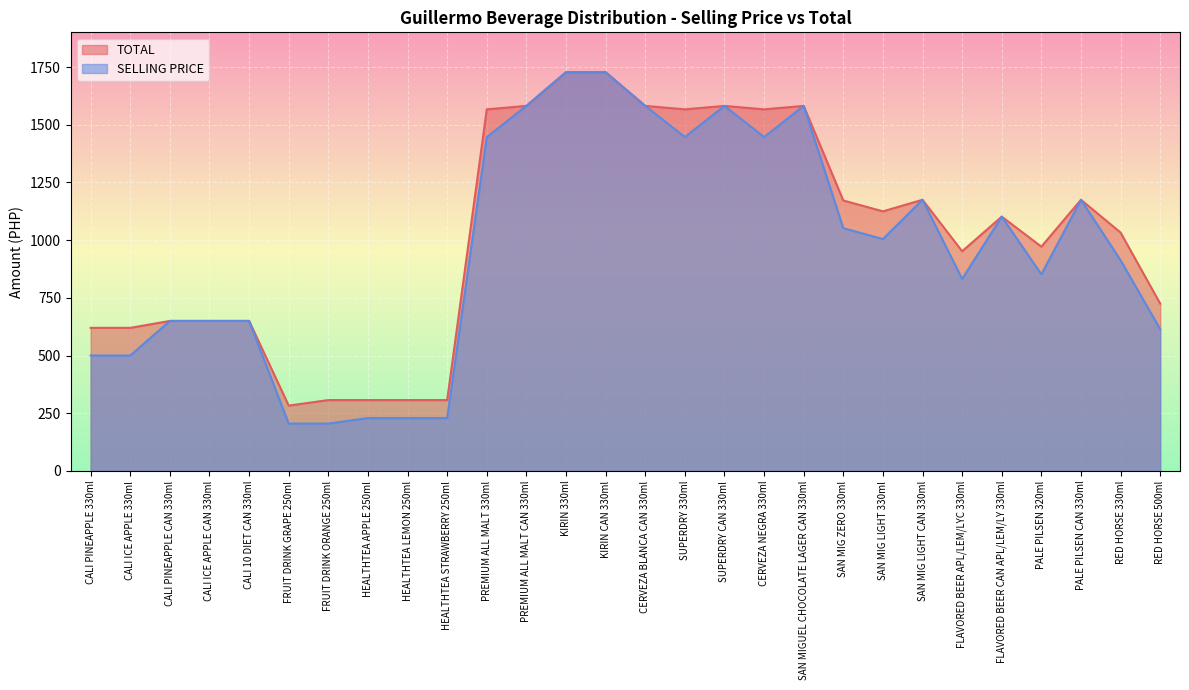

Between CALI ICE APPLE 330ml and CALI PINEAPPLE CAN 330ml, which is larger?

CALI PINEAPPLE CAN 330ml